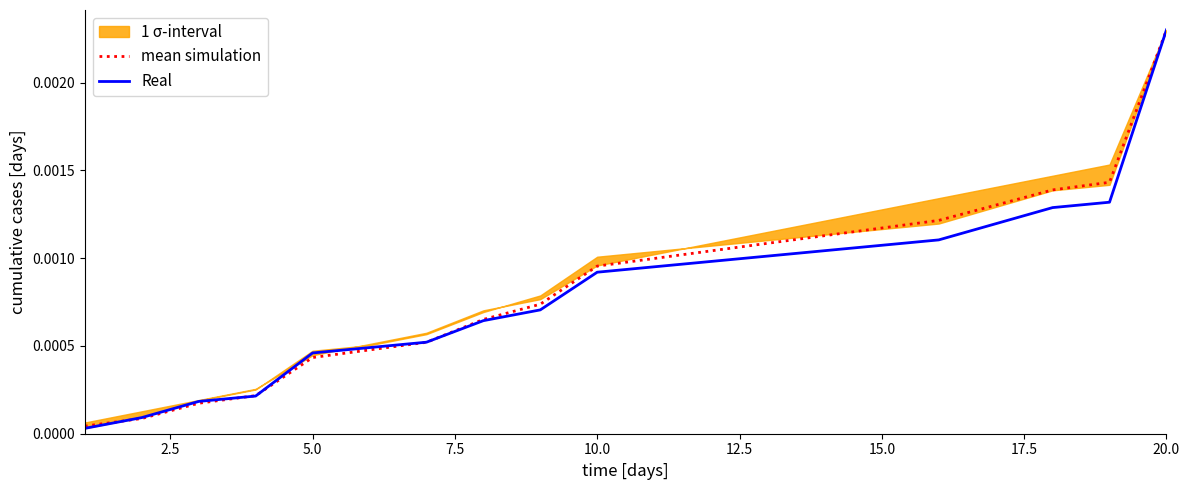

How many times do Real and mean simulation cross each other?

4